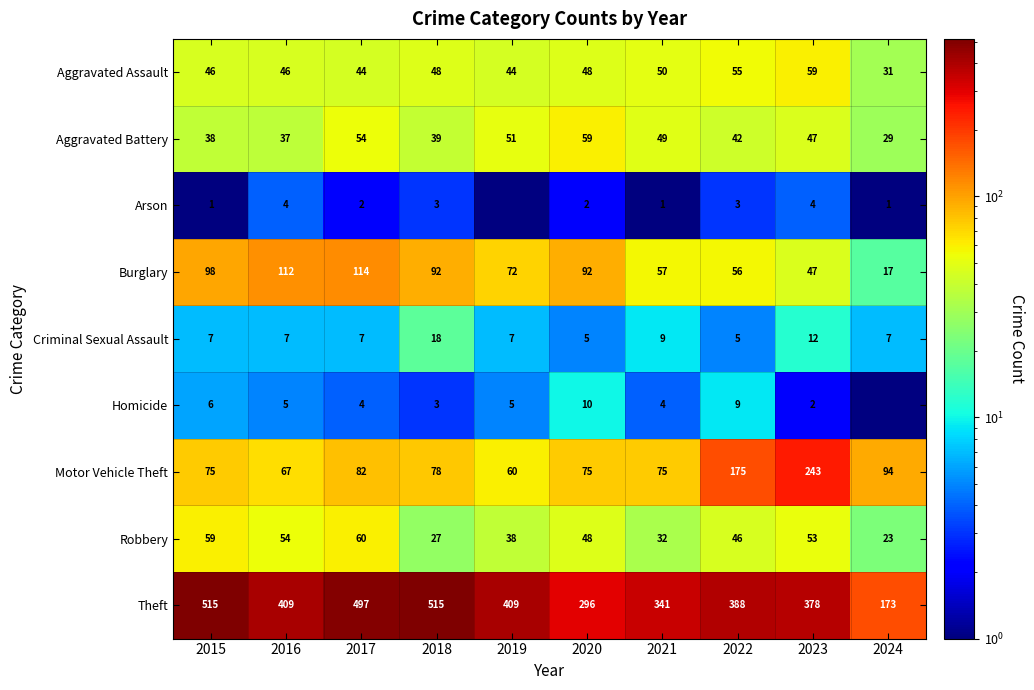

Rank the categories by Robbery value from highest to lowest.

2017, 2015, 2016, 2023, 2020, 2022, 2019, 2021, 2018, 2024